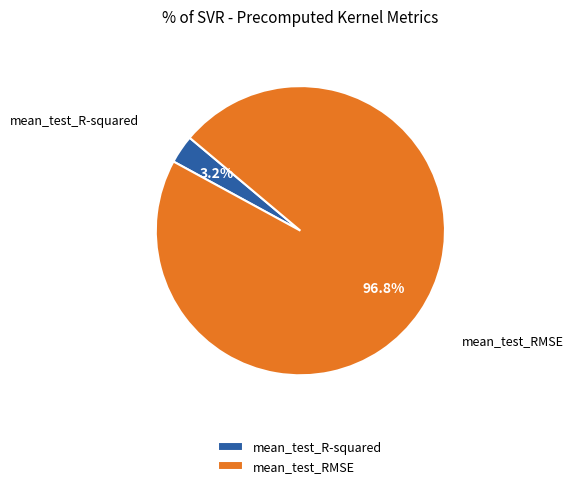

What portion of the pie excludes mean_test_RMSE?

3.2%